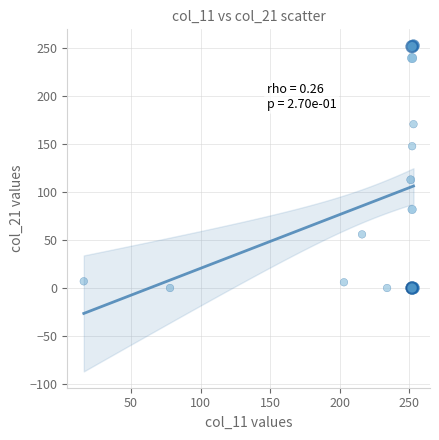

What Y value in the scatter plot is closest to 126?

113